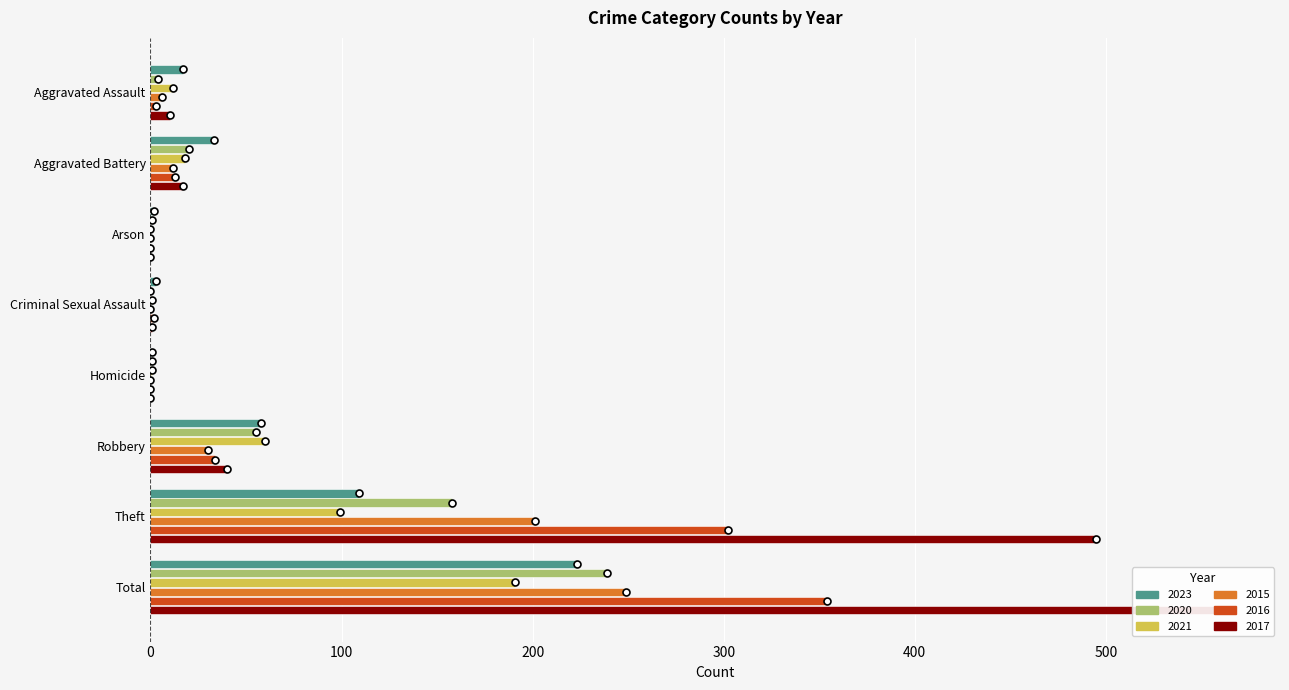

What is the label of the 7th bar from the right?

Aggravated Battery